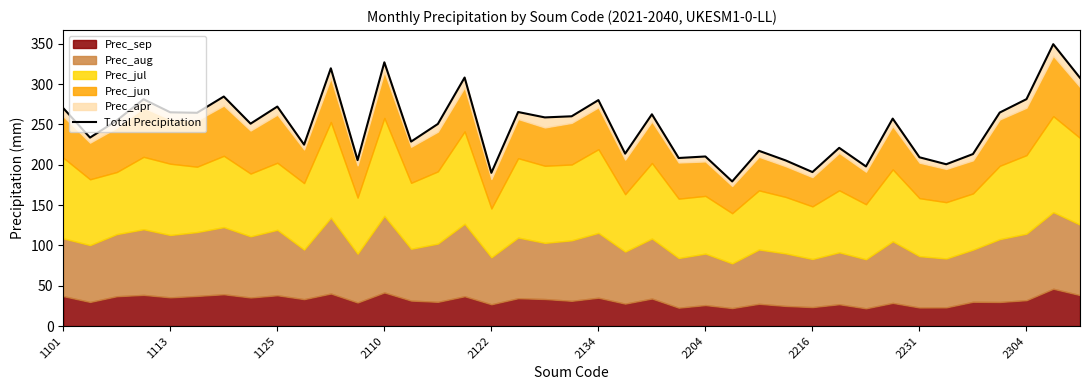

At which category does the chart reach its peak across all series?

37